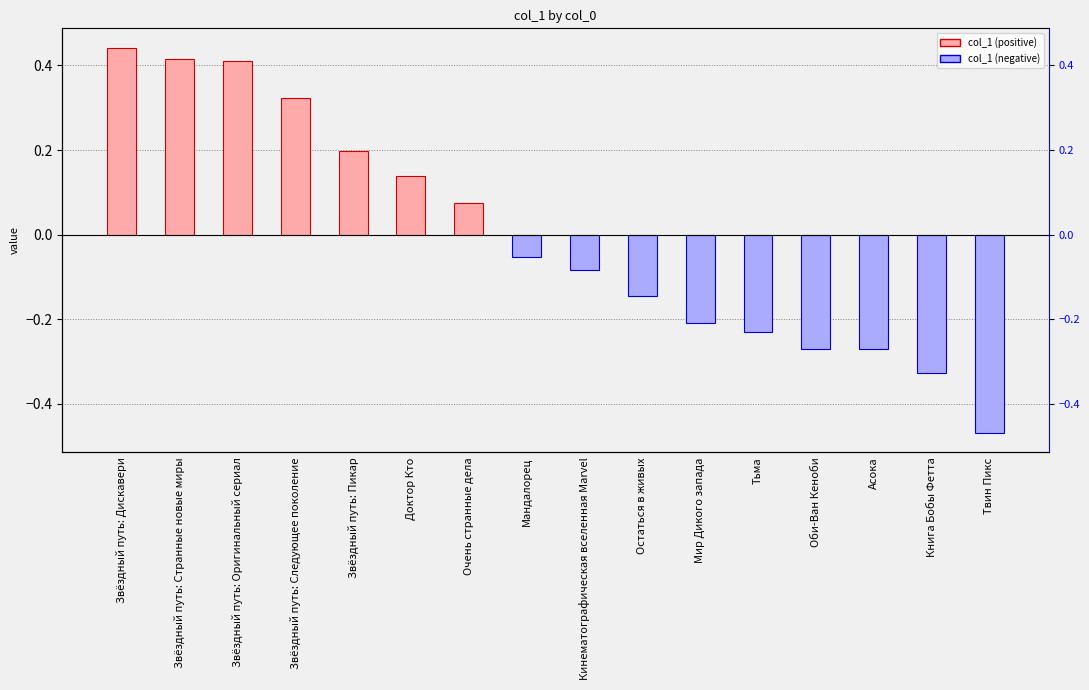

True or false: the data shows -0.4 at Тьма.

False